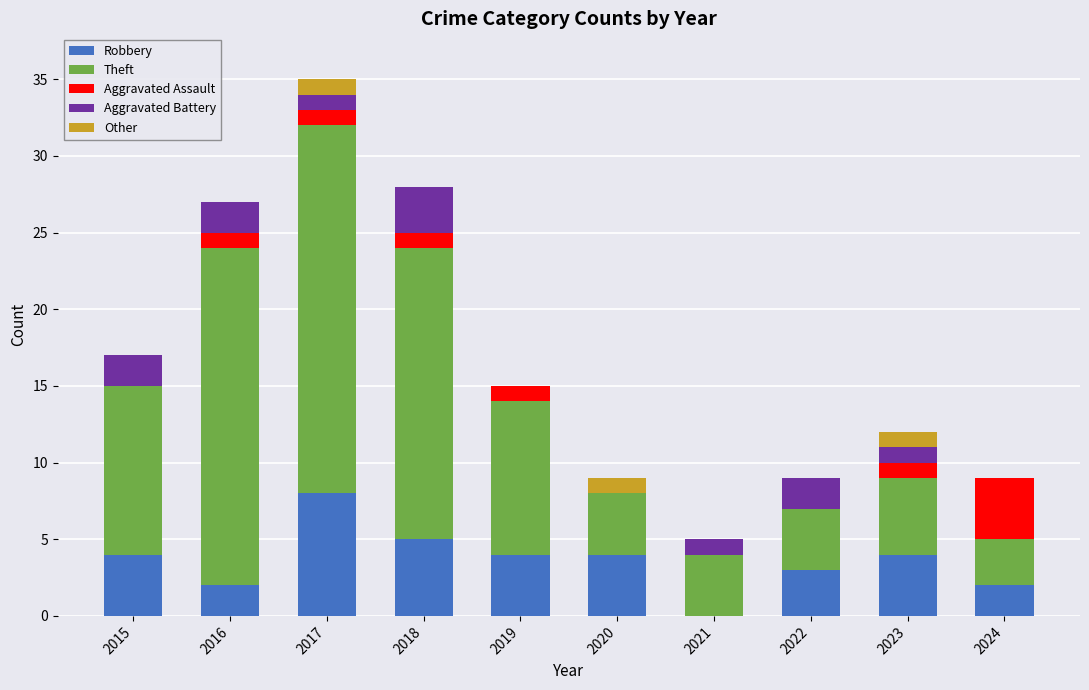

What is the sum of all Robbery values?

36